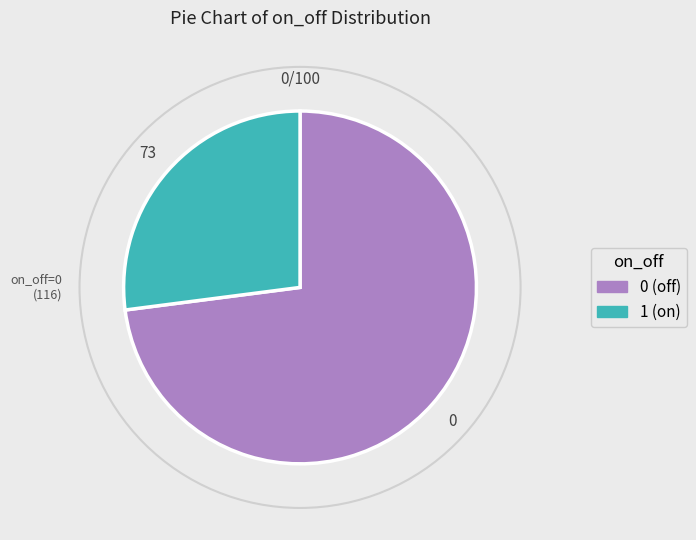

Is there any slice that represents more than half of the pie?

Yes